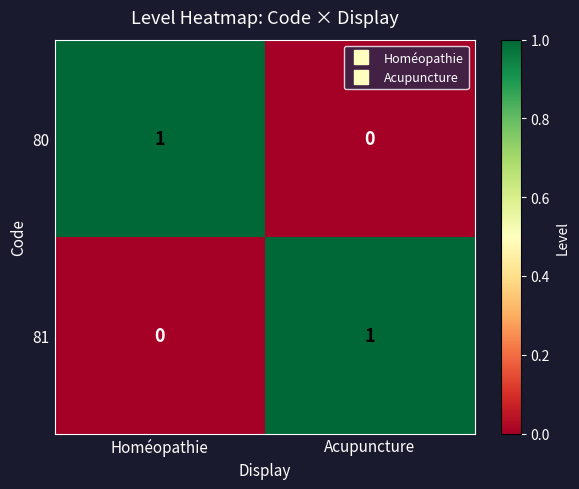

The 80 series shows 0 at Acupuncture. True or false?

True